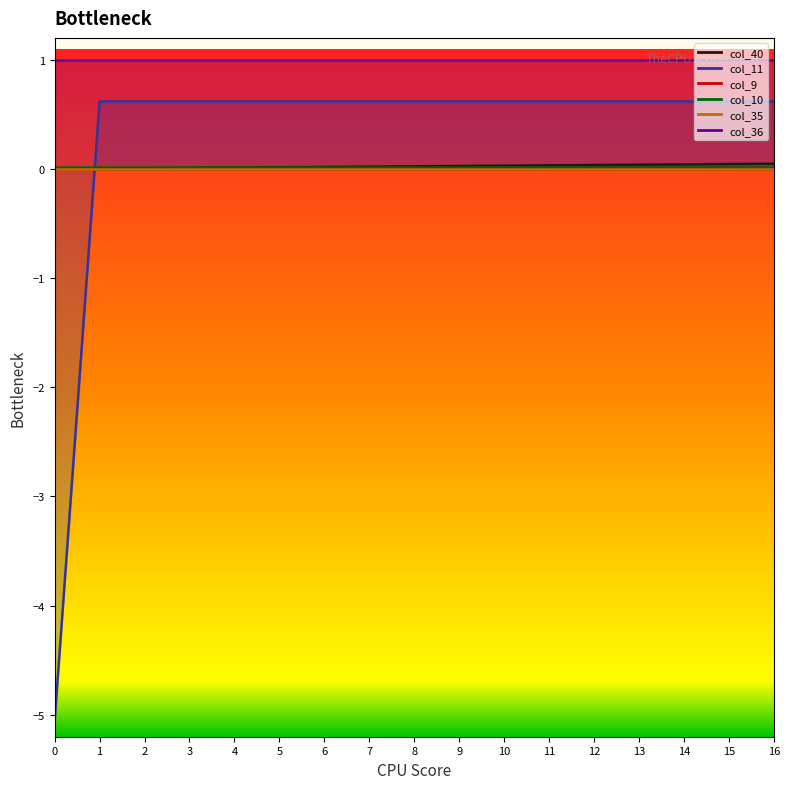

How many intersections are there between col_11 and col_40?

1